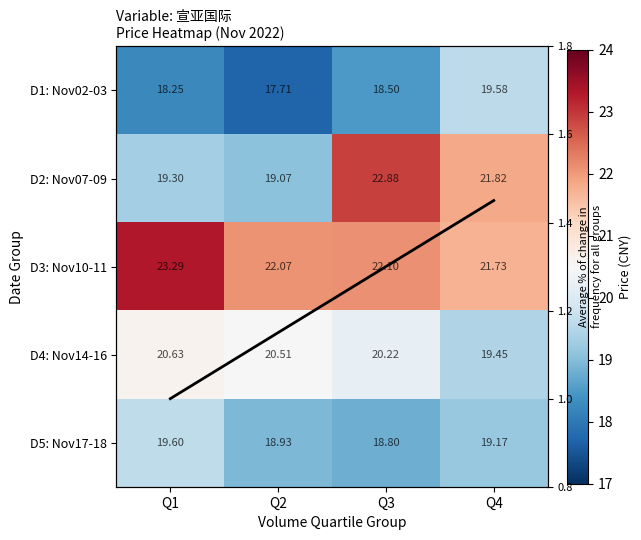

Count the number of data series in this chart.

6